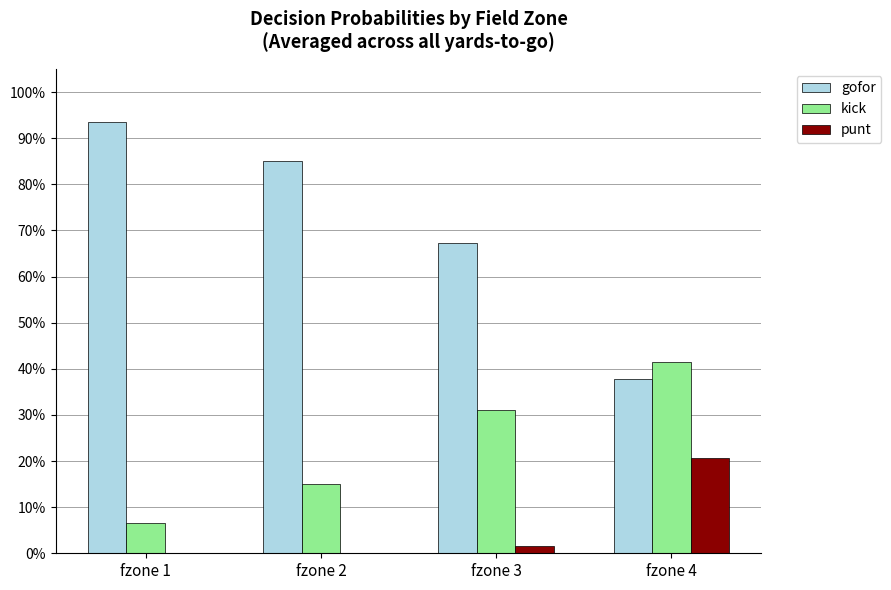

Are the bars horizontal?

No